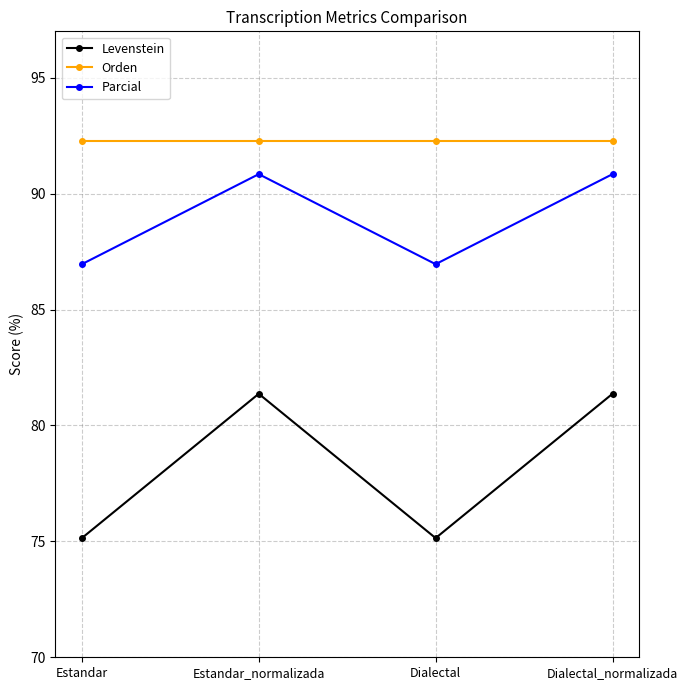

True or false: Parcial and Orden intersect in this chart.

False